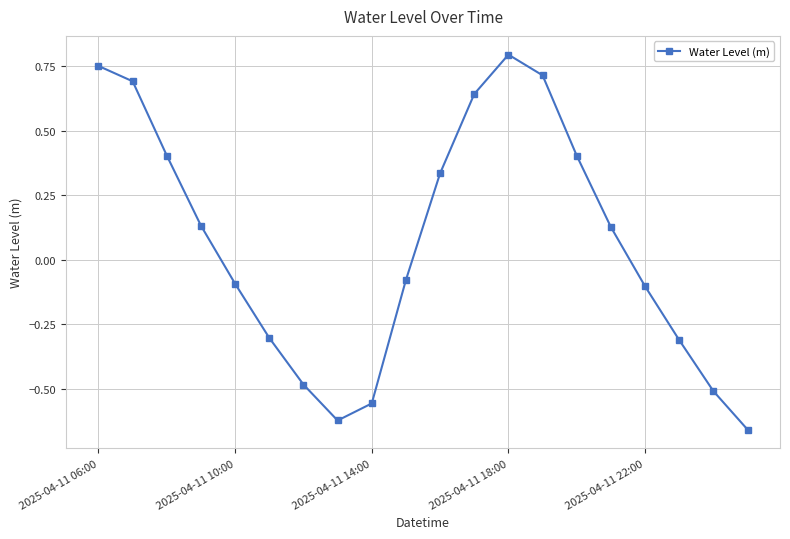

What is the difference between the maximum and minimum values?

1.5